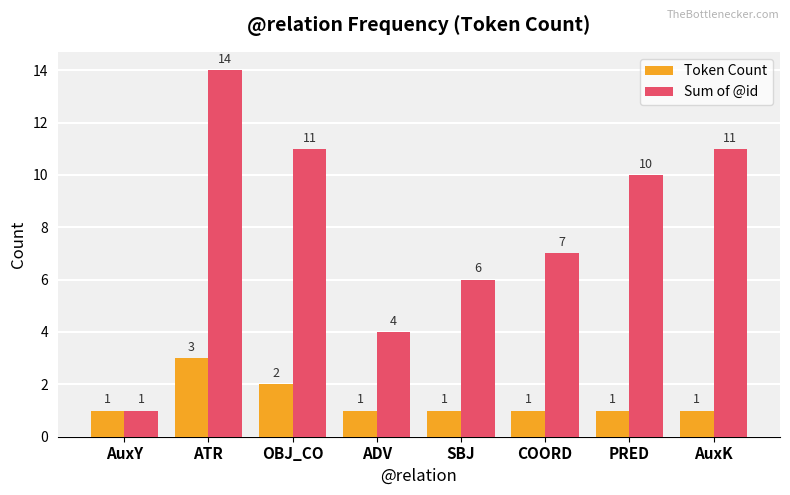

List the series in order of their peak value, lowest first.

Token Count, Sum of @id